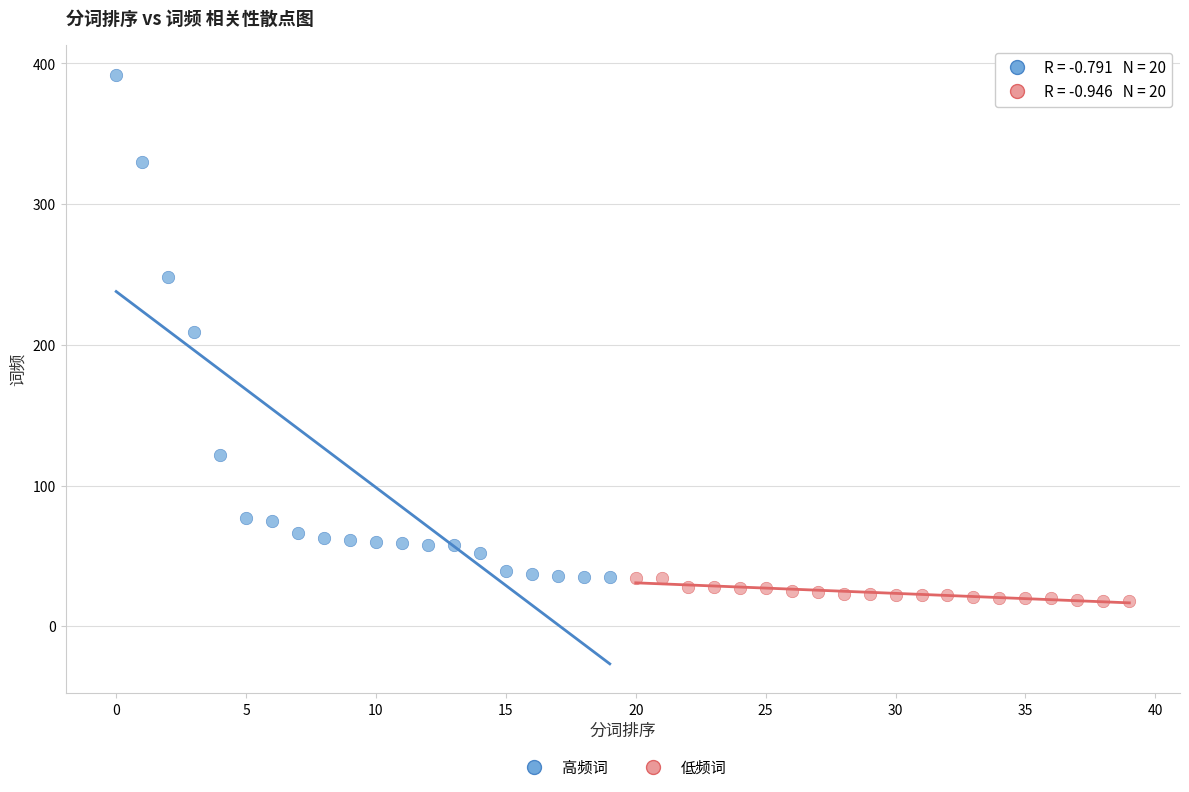

Which series has the largest Y range (max minus min)?

高频词